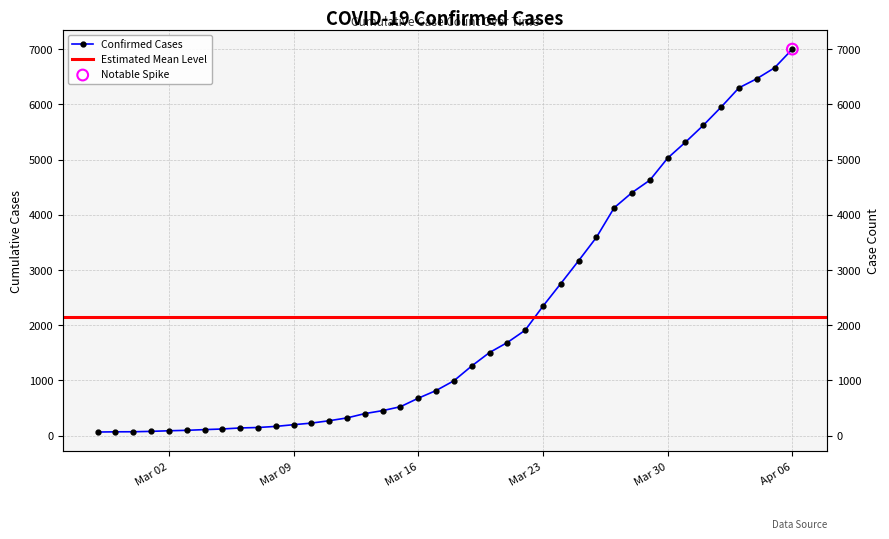

What is the ratio of the value at 2020-03-13 to the value at 2020-03-24?

0.1